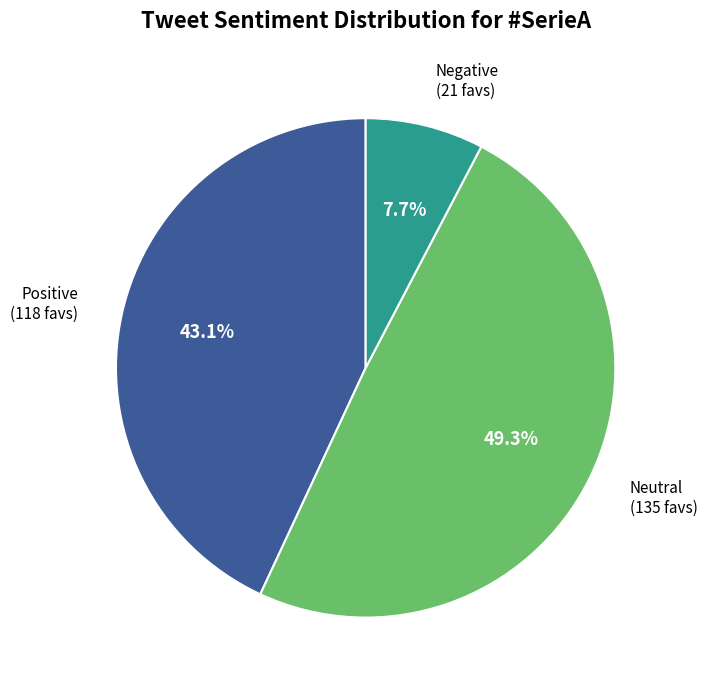

Count the number of slices in the pie.

3